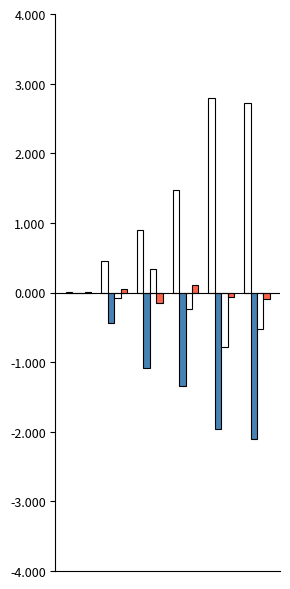

Does the chart contain stacked bars?

No